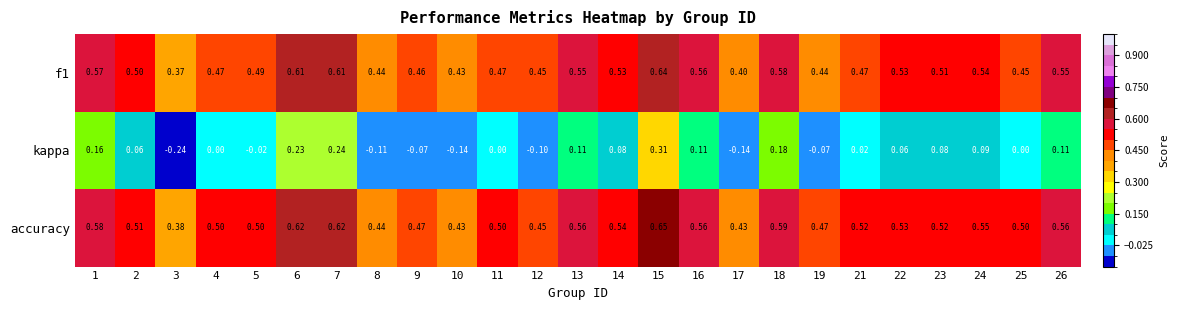

Between 1 and 14, which series saw the biggest shift?

kappa